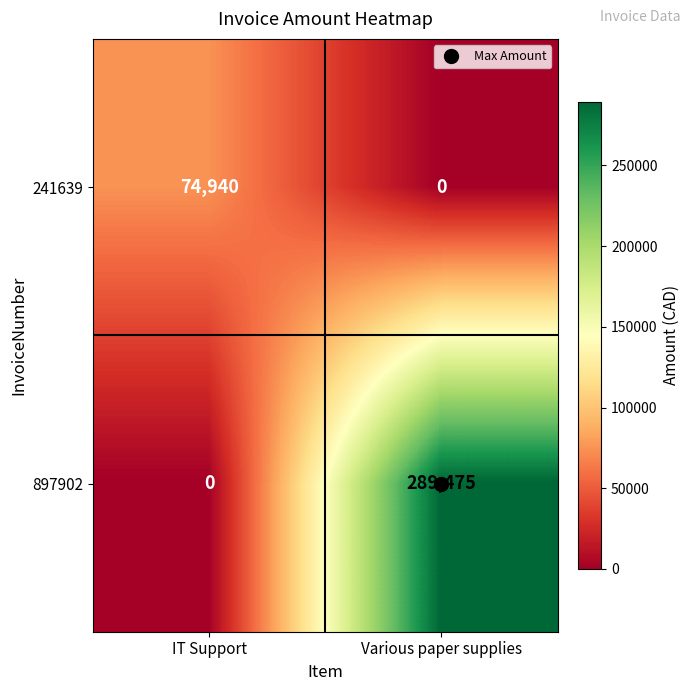

Which series has the largest range (max minus min)?

897902